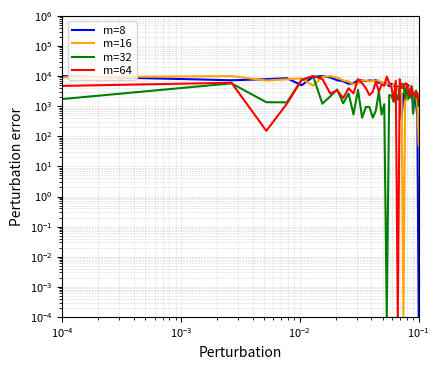

List the series in order of their peak value, lowest first.

m=16, m=8, m=32, m=64